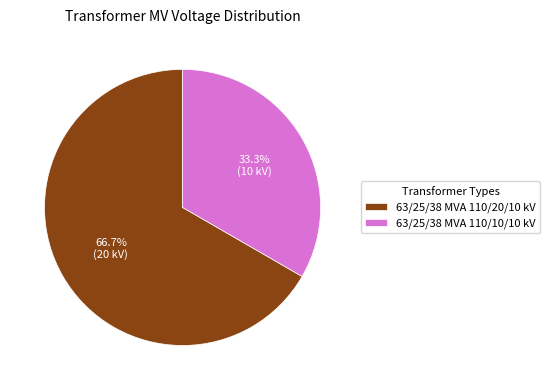

Count the number of slices in the pie.

2